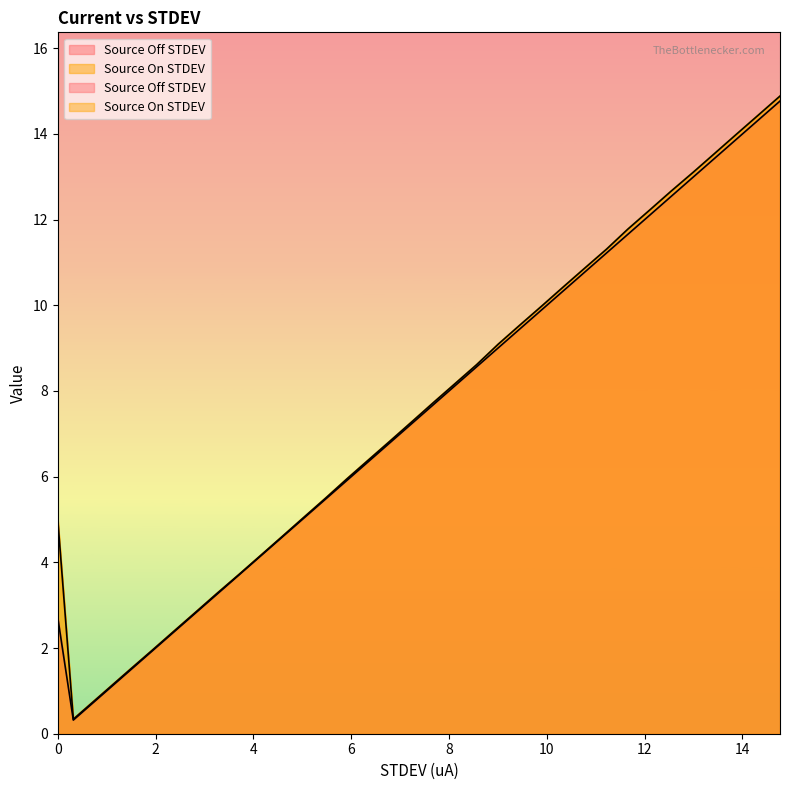

Reading left to right, transcribe all the data shown in this chart.

Source Off STDEV: 0.0=2.7	0.3180399=0.3	1.043116=1.0	1.484131=1.5	1.928186=1.9	2.37118=2.4	2.815216=2.8	3.256182=3.3	3.702275=3.7	4.14428=4.1	4.587256=4.6	5.028283=5.0	5.477386=5.5	5.92133=5.9	6.362389=6.4	6.80341=6.8	7.244466=7.2	7.682429=7.7	8.124498=8.1	8.567557=8.6	9.009532=9.0	9.450545=9.5	9.895629=9.9	10.33566=10.3	10.77762=10.8	11.22165=11.2	11.65572=11.7	12.09873=12.1	12.54176=12.5	12.99677=13.0	13.43675=13.4	13.88082=13.9	14.32488=14.3	14.76787=14.8
Source On STDEV: 0.0=5.0	0.3180399=0.3	1.043116=1.1	1.484131=1.5	1.928186=1.9	2.37118=2.4	2.815216=2.8	3.256182=3.3	3.702275=3.7	4.14428=4.2	4.587256=4.6	5.028283=5.0	5.477386=5.5	5.92133=6.0	6.362389=6.4	6.80341=6.8	7.244466=7.3	7.682429=7.7	8.124498=8.2	8.567557=8.6	9.009532=9.1	9.450545=9.5	9.895629=10.0	10.33566=10.4	10.77762=10.9	11.22165=11.3	11.65572=11.8	12.09873=12.2	12.54176=12.7	12.99677=13.1	13.43675=13.5	13.88082=14.0	14.32488=14.4	14.76787=14.9